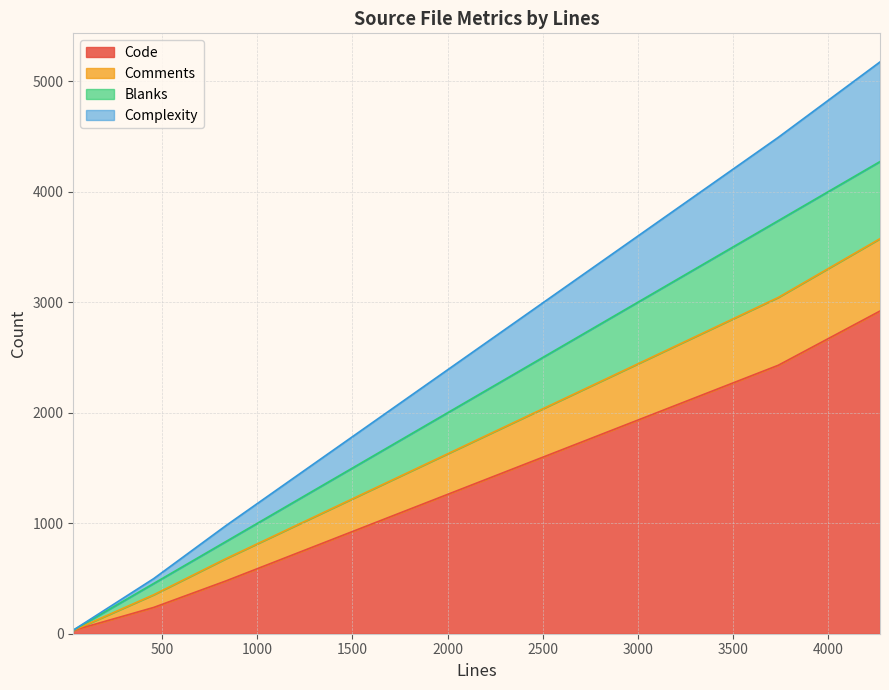

How many lines are shown in the chart?

4